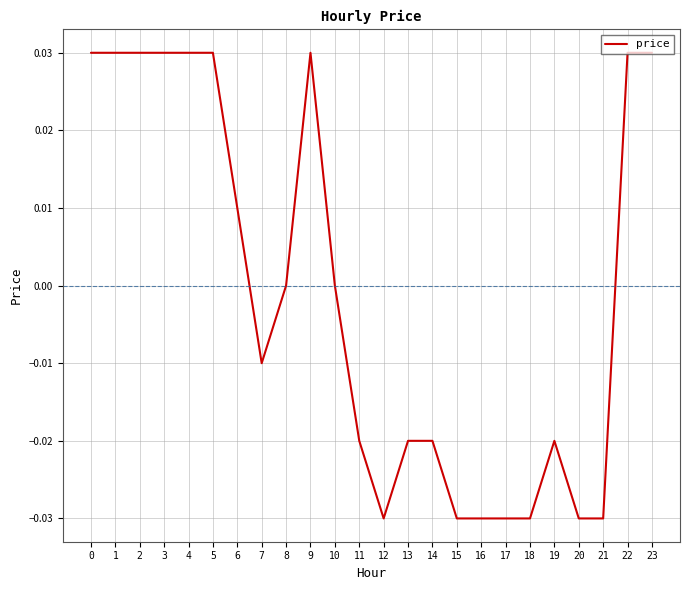

The chart shows a value of 0.0 at 2. True or false?

True